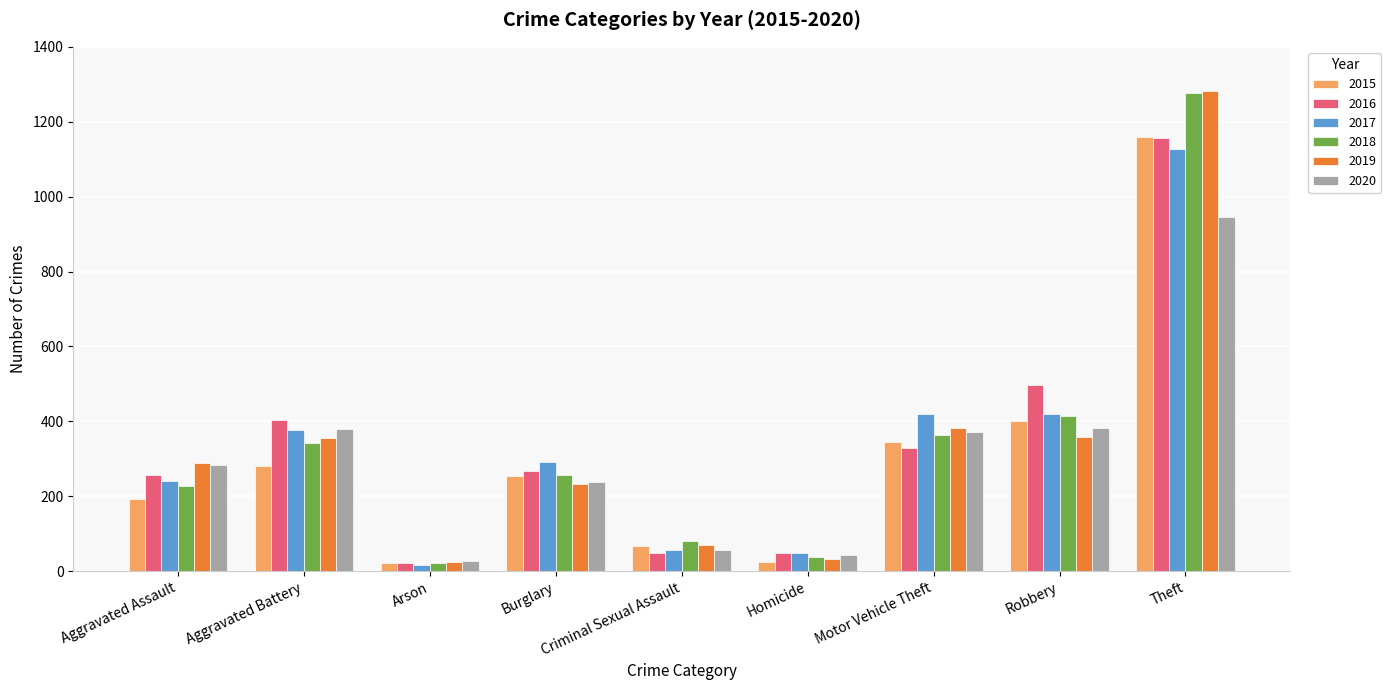

What is the difference between the maximum and minimum values in the 2015 series?

1137